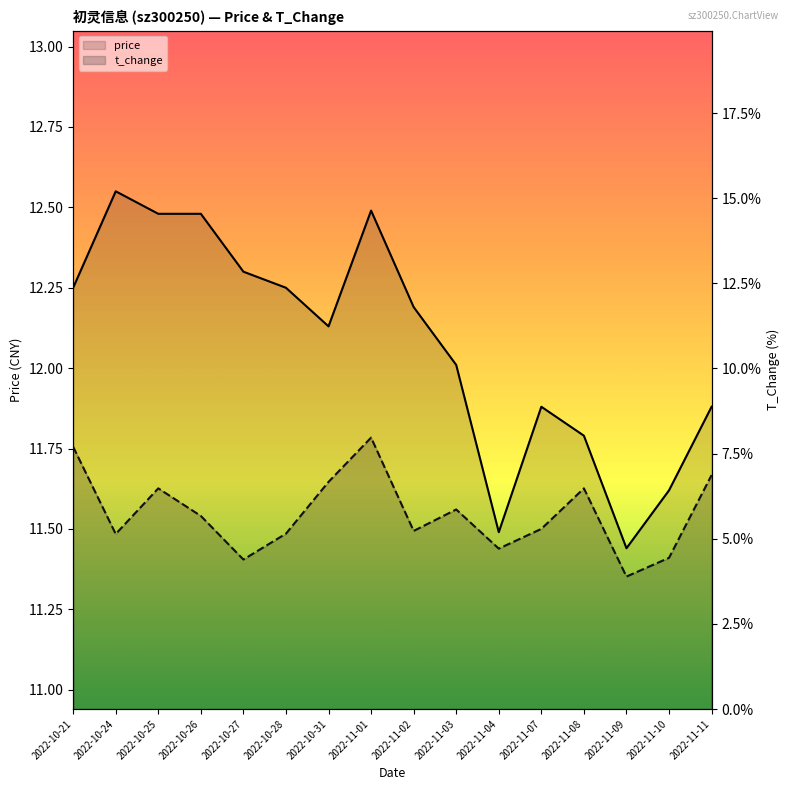

Where is the first local maximum for price?

2022-10-24